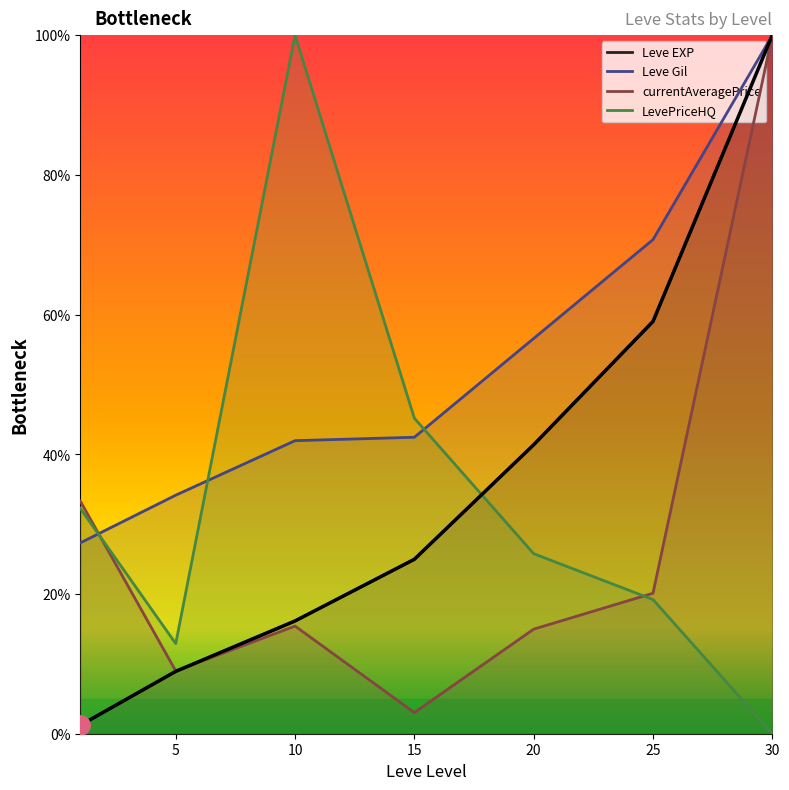

The value of Leve Gil at 5 is 48.3. True or false?

False